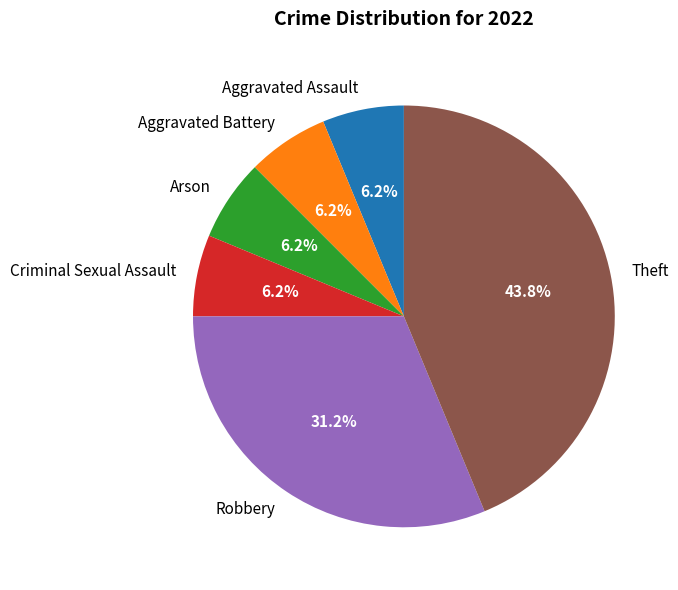

Count the number of slices in the pie.

6